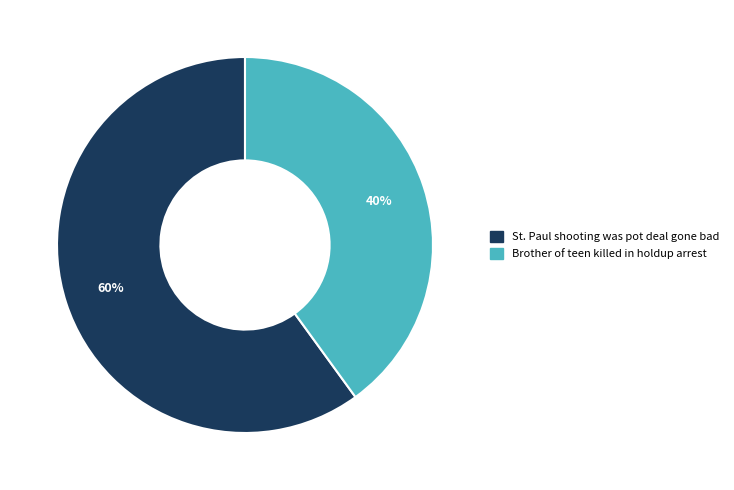

Which slice is the smallest?

Brother of teen killed in holdup arrest